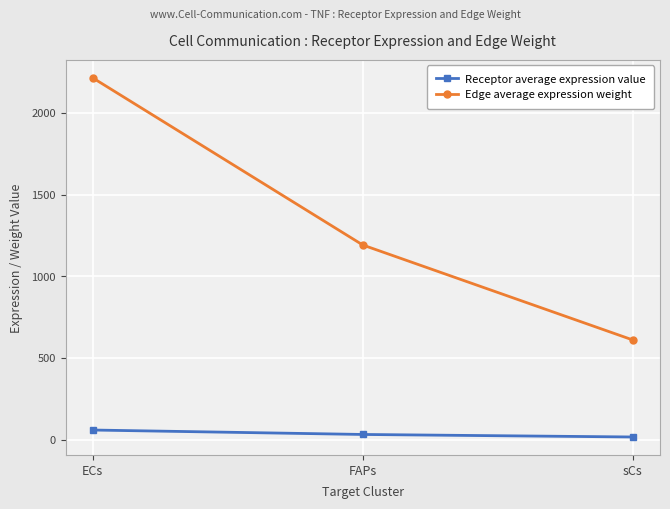

At which label does Edge average expression weight reach its minimum?

sCs